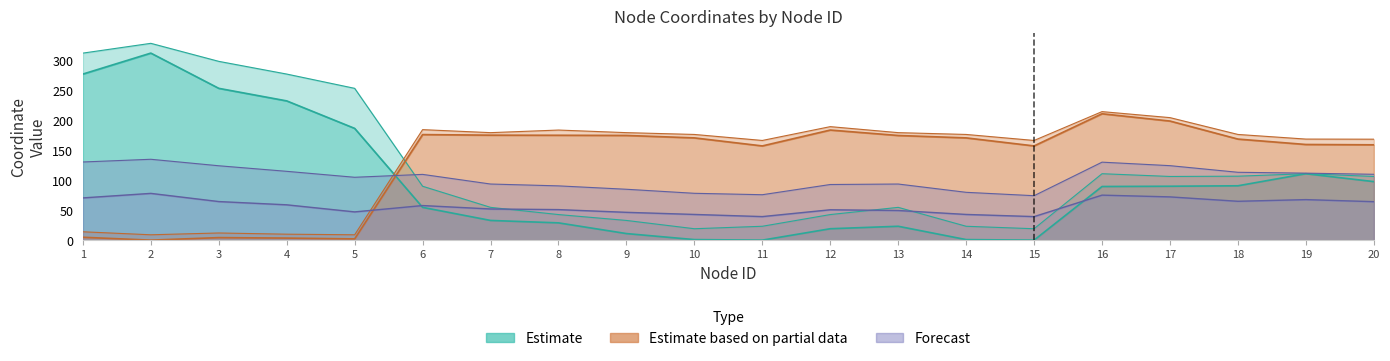

Where is the first local minimum for x_coord?

11